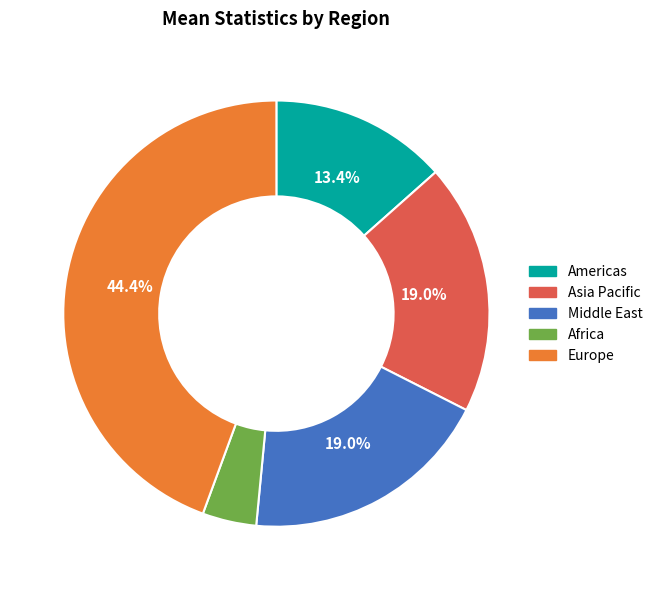

Is there a majority slice in this chart?

No